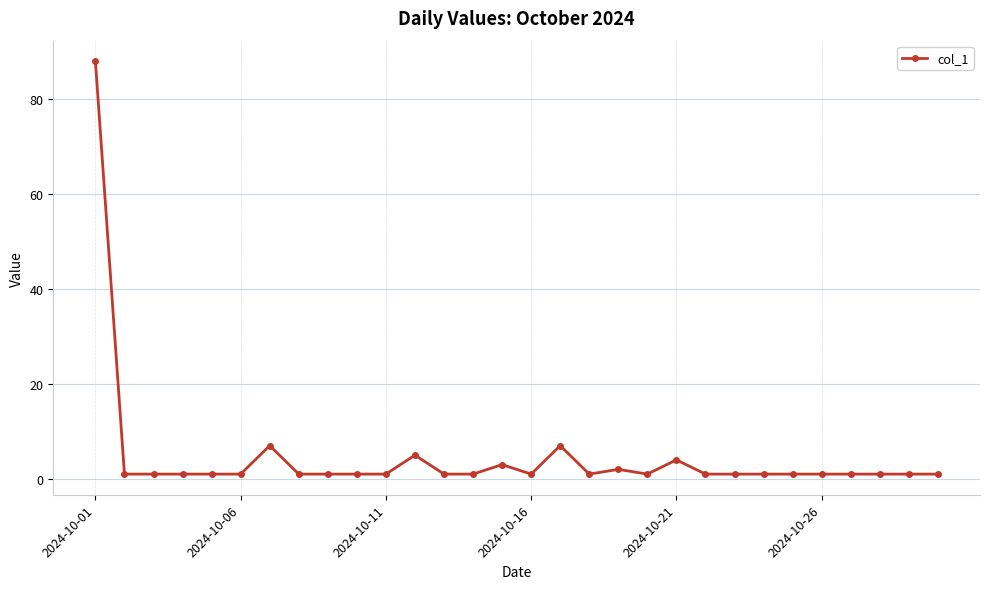

Reading left to right, list all the values displayed in this chart.

88	1	1	1	1	1	7	1	1	1	1	5	1	1	3	1	7	1	2	1	4	1	1	1	1	1	1	1	1	1